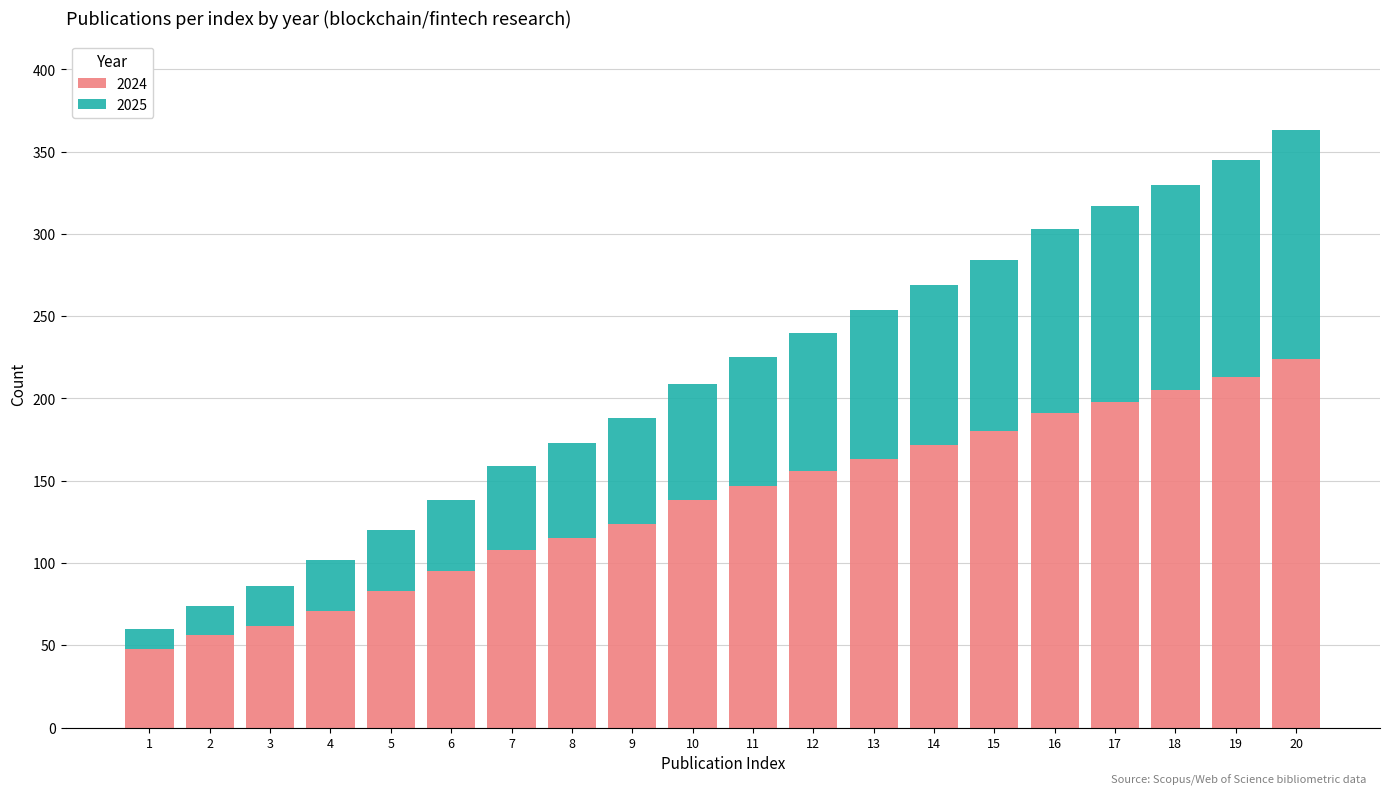

What is the total value across all series at 4?

102